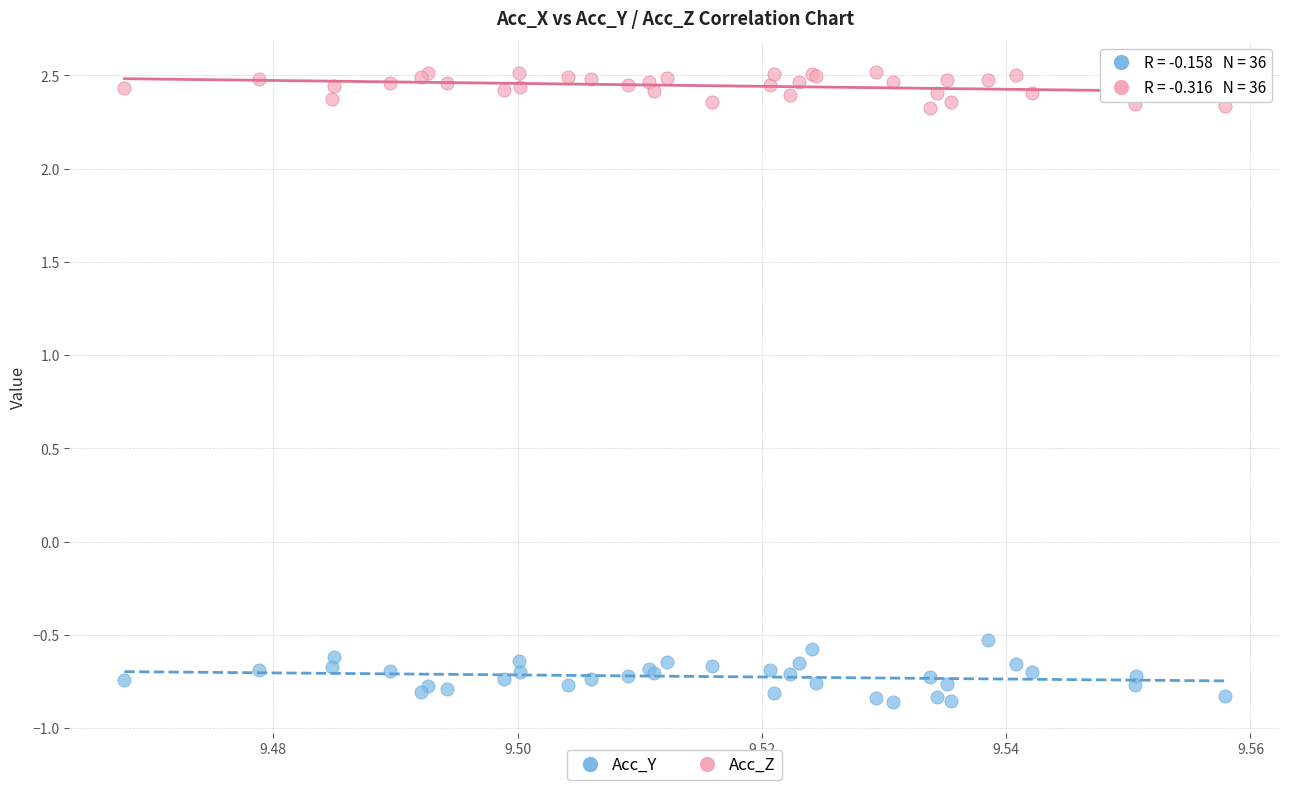

Which series has the widest spread of Y values?

Acc_Y